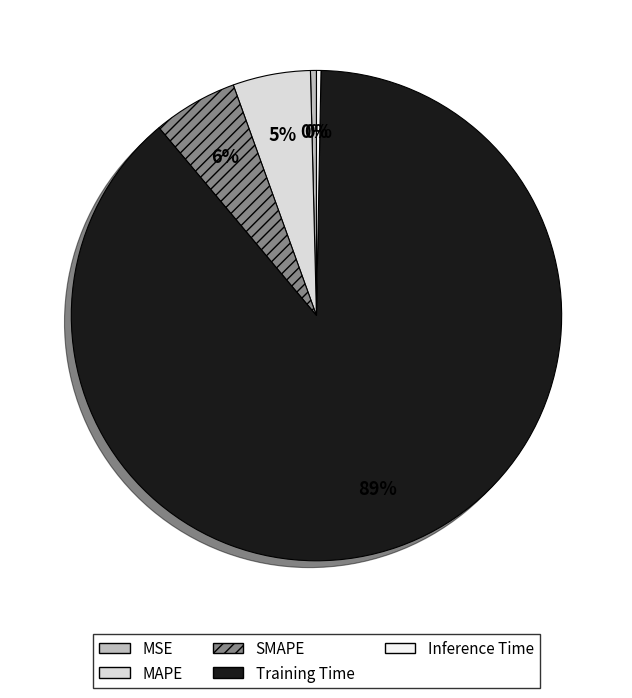

To the nearest percent, what percentage of the pie is Training Time?

89%